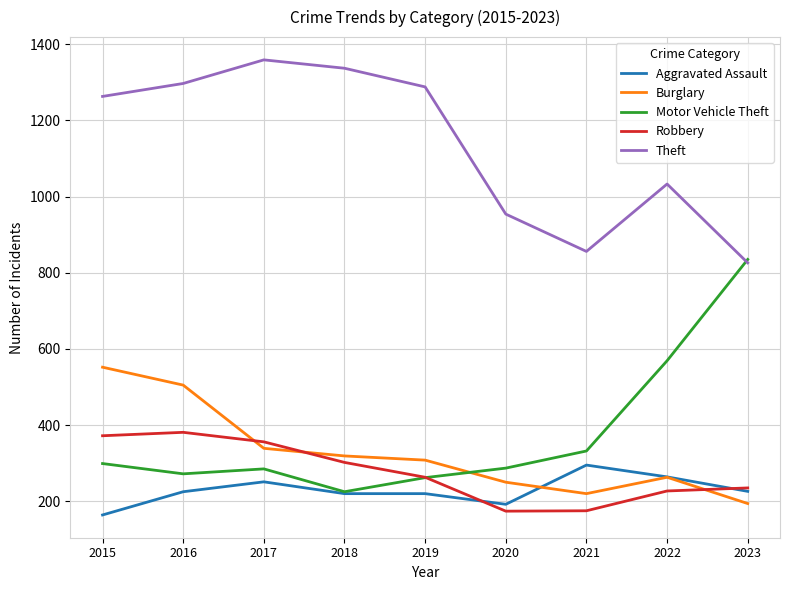

Which category has the lowest value in the Motor Vehicle Theft series?

2018